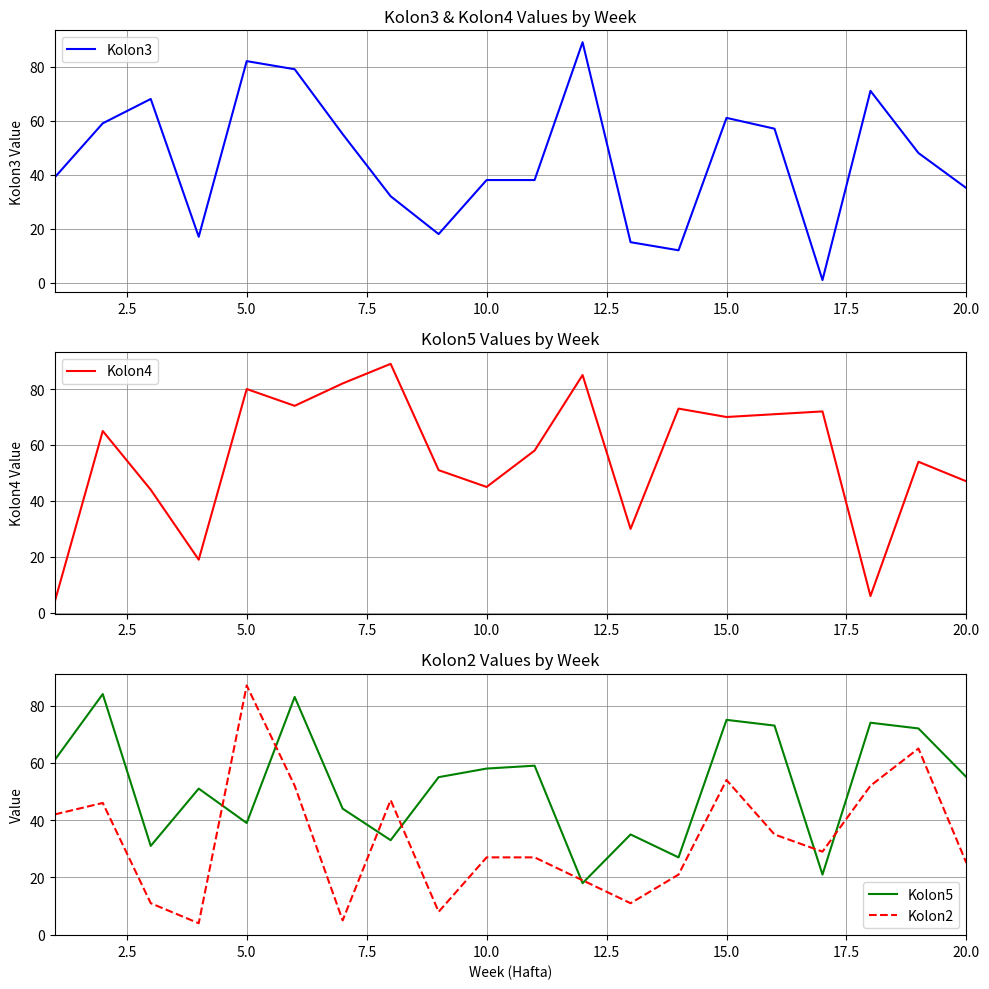

Reading left to right, what are all the values shown in this chart?

Kolon3: 39	59	68	17	82	79	55	32	18	38	38	89	15	12	61	57	1	71	48	35
Kolon4: 4	65	44	19	80	74	82	89	51	45	58	85	30	73	70	71	72	6	54	47
Kolon5: 61	84	31	51	39	83	44	33	55	58	59	18	35	27	75	73	21	74	72	55
Kolon2: 42	46	11	4	87	52	5	47	8	27	27	19	11	21	54	35	29	52	65	25